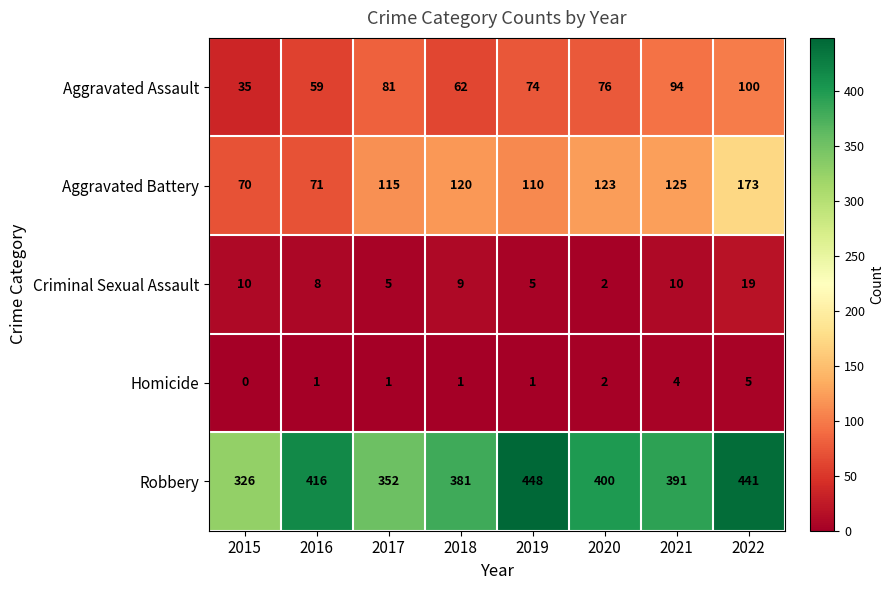

Count the number of categories in the chart.

8